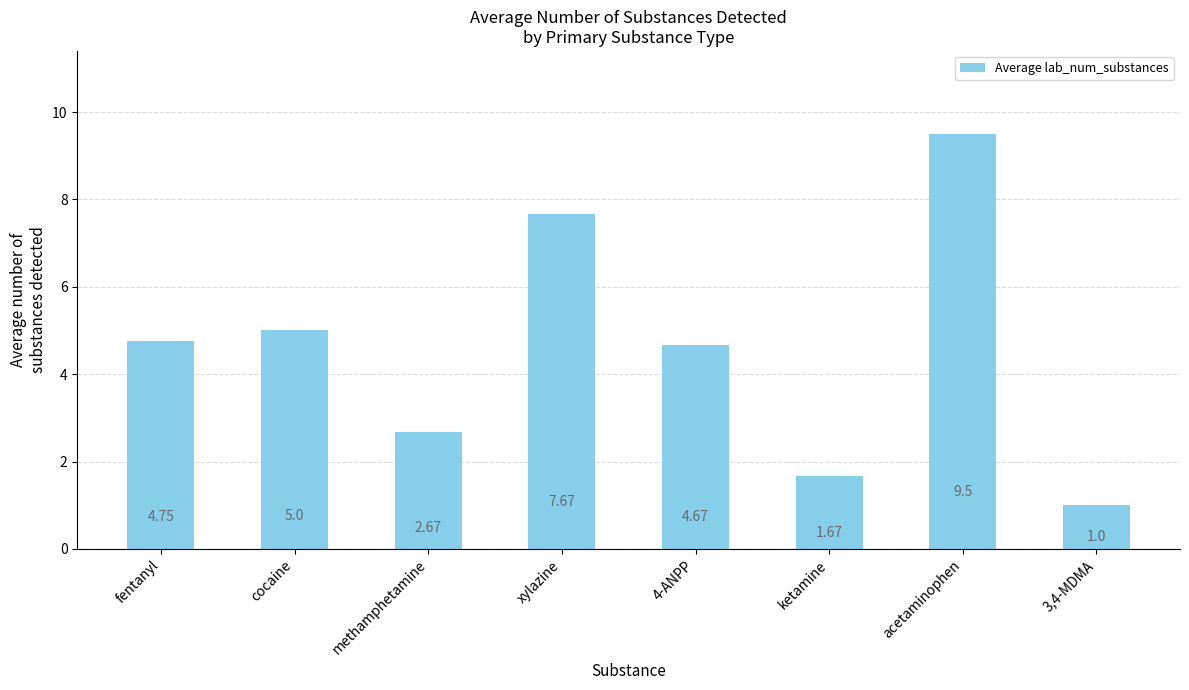

What is the sum of all values?

36.9